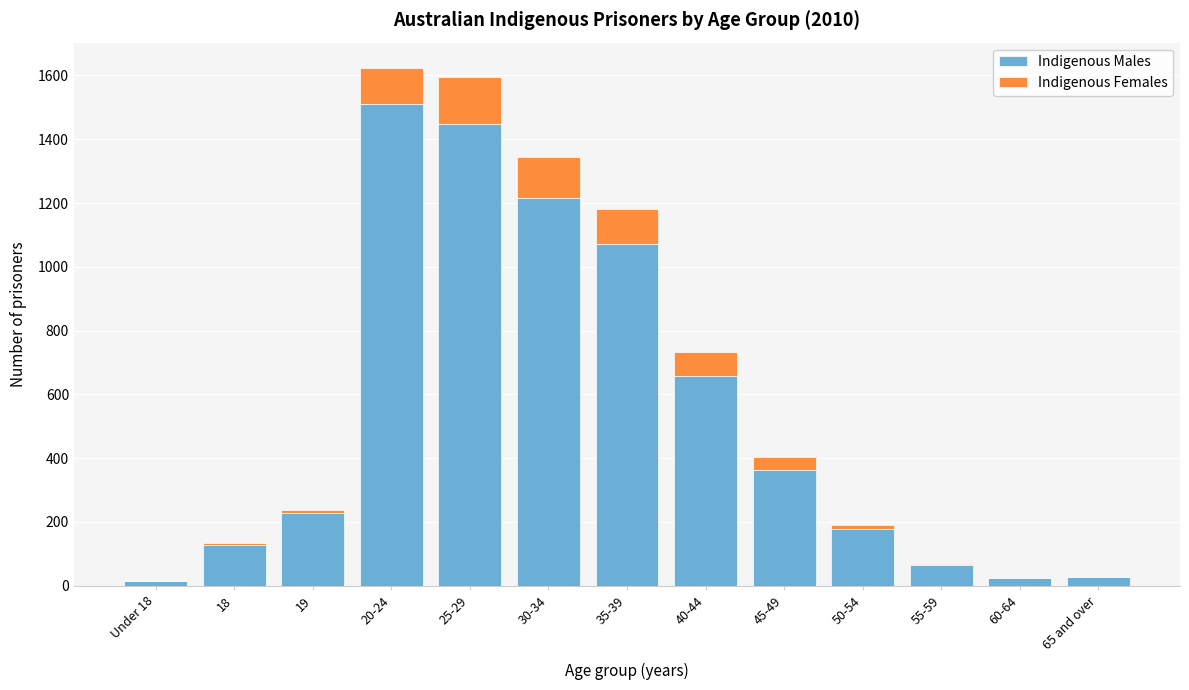

The value of Indigenous Males at 20-24 is 1512. True or false?

True